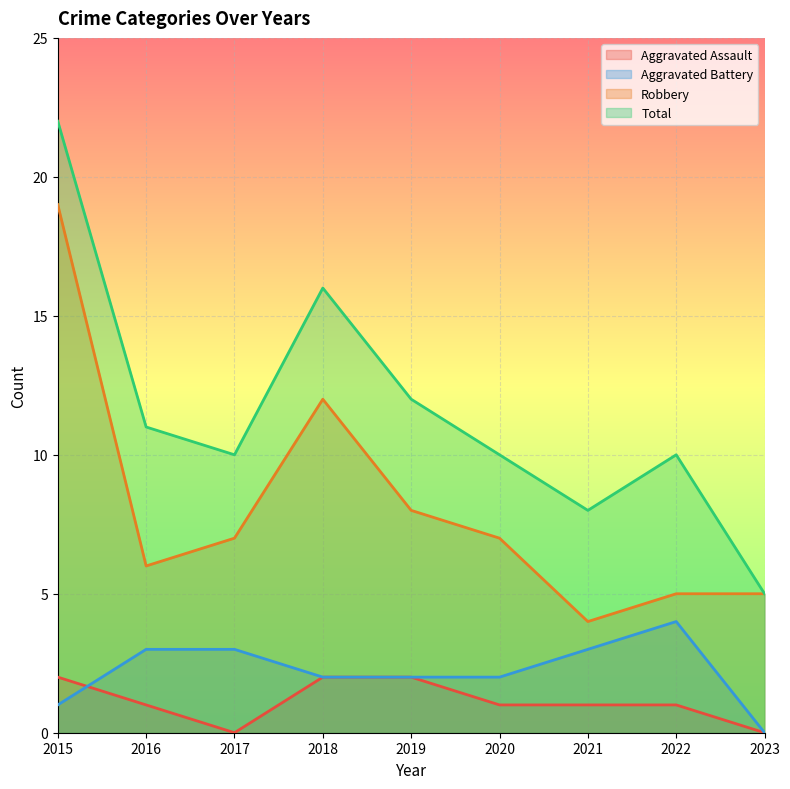

Where is the first local minimum for Aggravated Assault?

2017